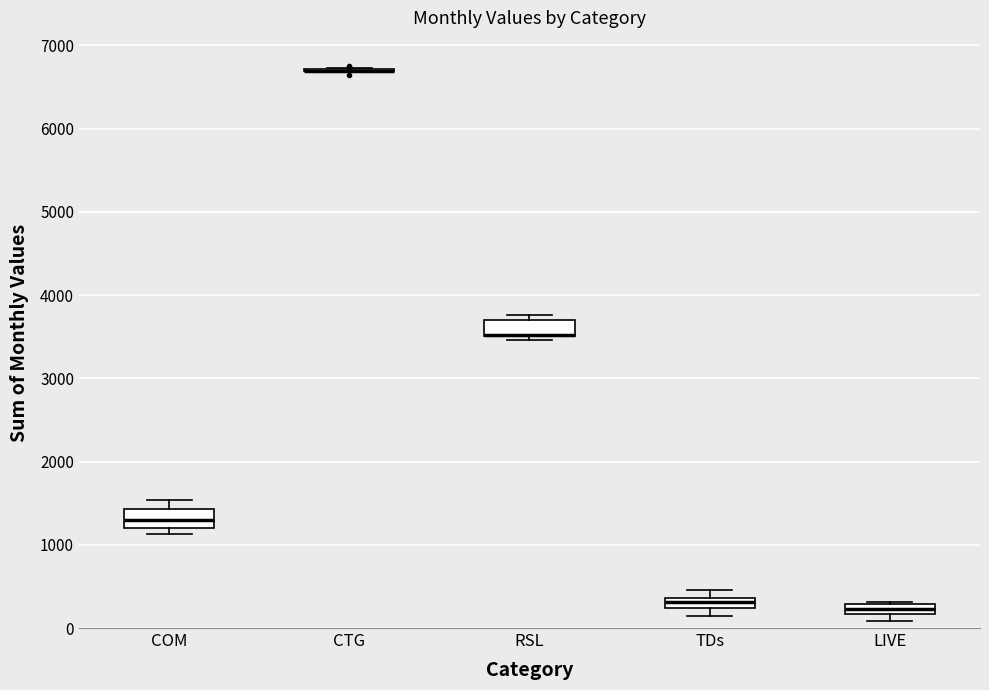

Where does the upper whisker of the box for COM end on the y-axis? The values are not printed on the chart, so give them approximately, as read against the axis.

1500